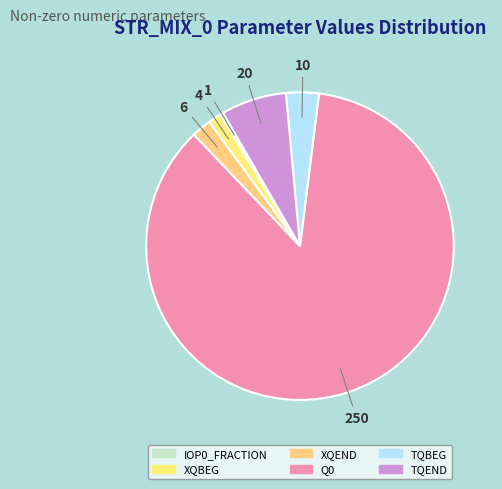

To the nearest percent, what is the combined percentage of IOP0_FRACTION and TQBEG?

4%